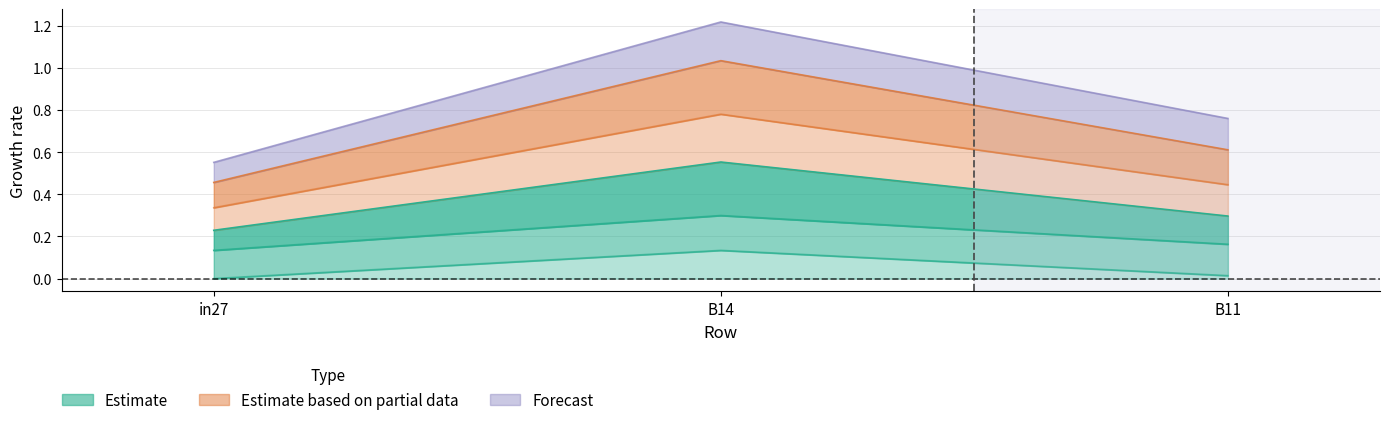

At how many categories does at least one series exceed 0?

3